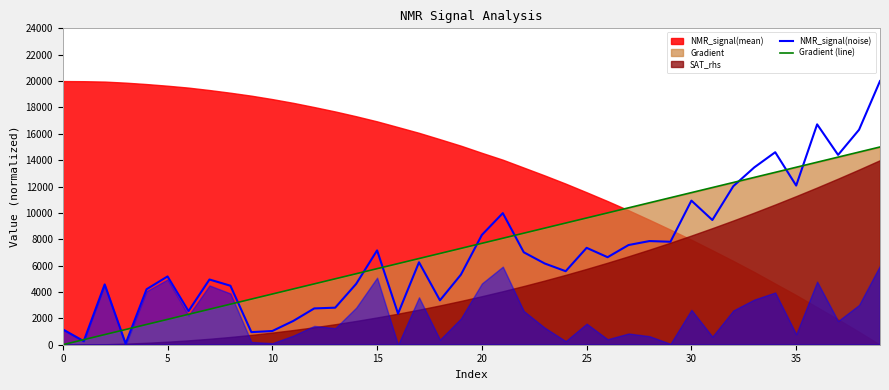

Reading left to right, extract all data points from this chart.

NMR_signal(noise): 1165.4	274.3	4574.4	85.8	4209.7	5180.3	2549.5	4946.8	4475.4	955.2	1040.0	1803.9	2753.0	2809.8	4612.4	7156.6	2357.2	6254.1	3366.9	5315.7	8328.5	9981.4	7012.2	6161.7	5576.5	7350.0	6638.4	7562.2	7863.1	7810.8	10932.7	9460.4	12027.4	13450.6	14601.8	12072.9	16716.8	14399.4	16307.4	20000.0
Gradient (line): 0.0	384.6	769.2	1153.8	1538.5	1923.1	2307.7	2692.3	3076.9	3461.5	3846.2	4230.8	4615.4	5000.0	5384.6	5769.2	6153.8	6538.5	6923.1	7307.7	7692.3	8076.9	8461.5	8846.2	9230.8	9615.4	10000.0	10384.6	10769.2	11153.8	11538.5	11923.1	12307.7	12692.3	13076.9	13461.5	13846.2	14230.8	14615.4	15000.0